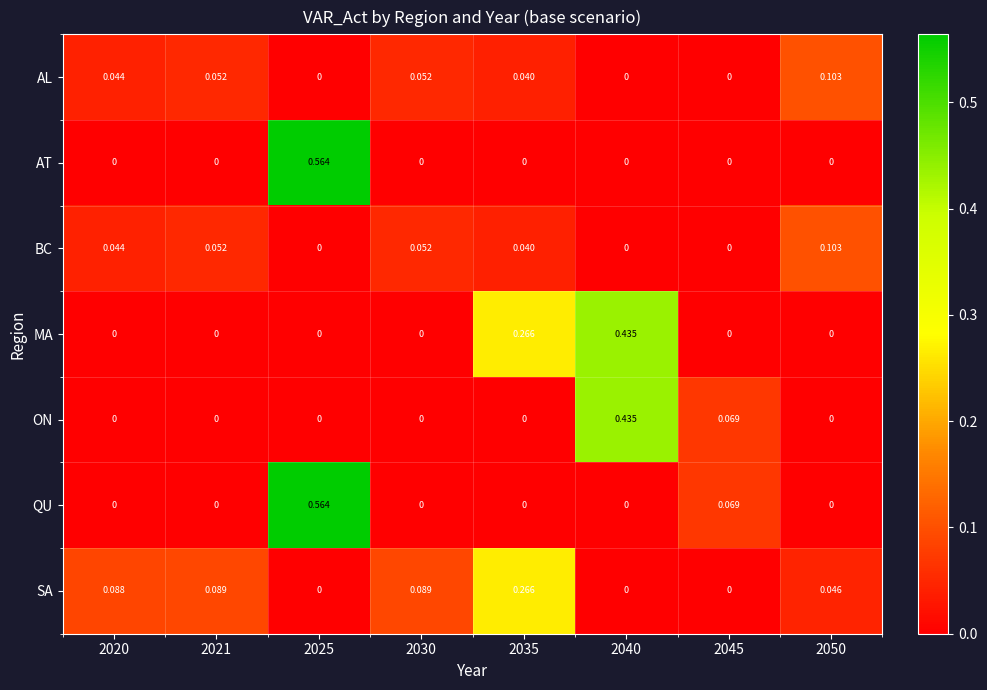

Which series has the largest total across all categories?

MA